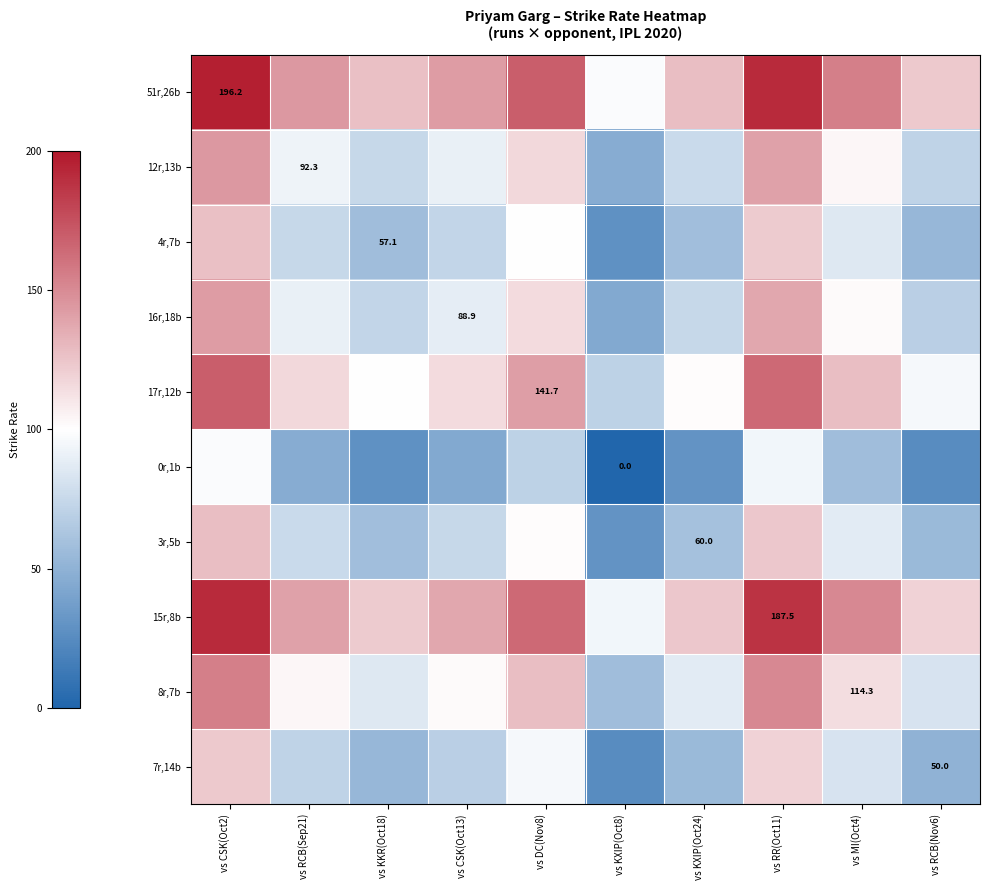

The value of 7r,14b at vs DC(Nov8) is 95.8. True or false?

True